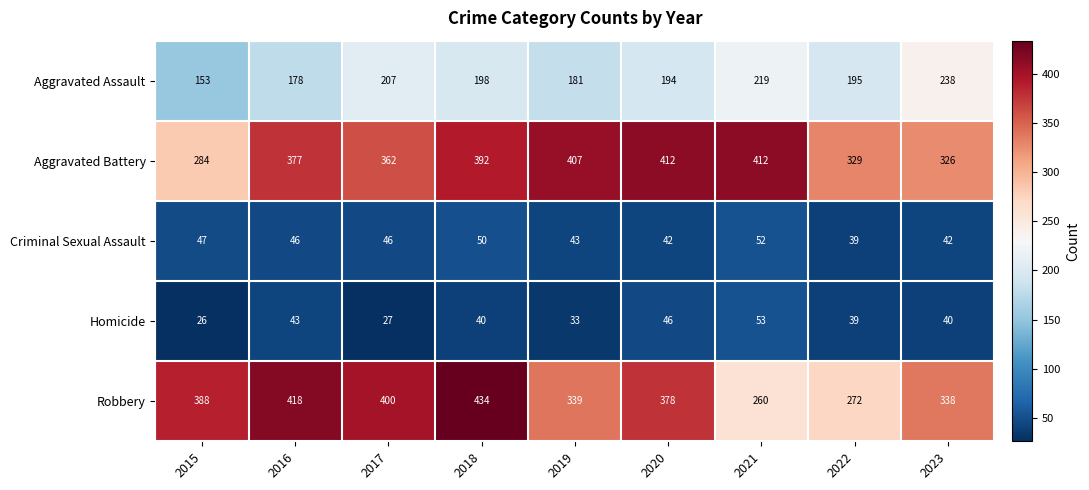

True or false: Homicide has a value of 33 at 2019.

True